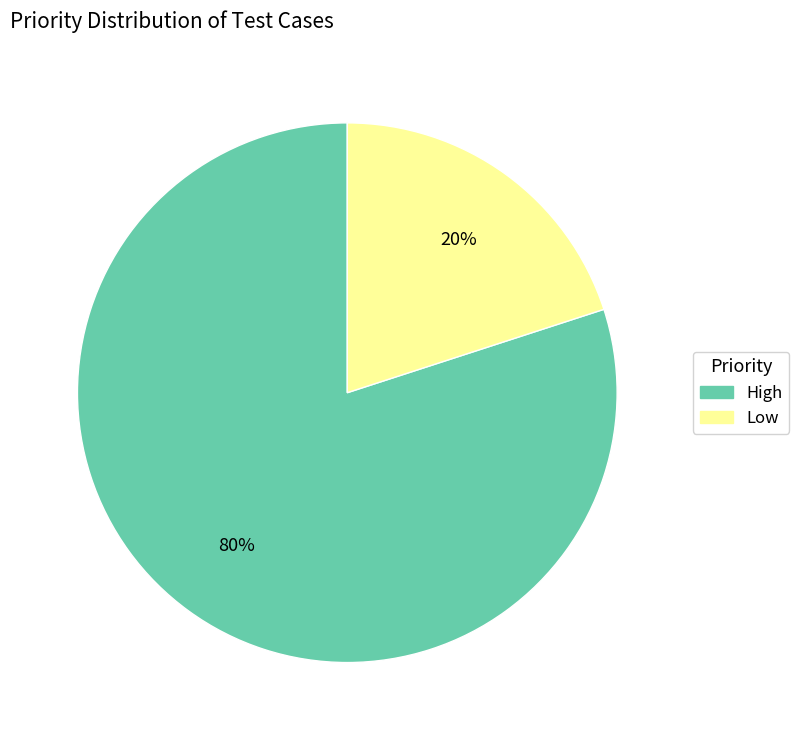

Which category has the smallest portion of the pie?

Low